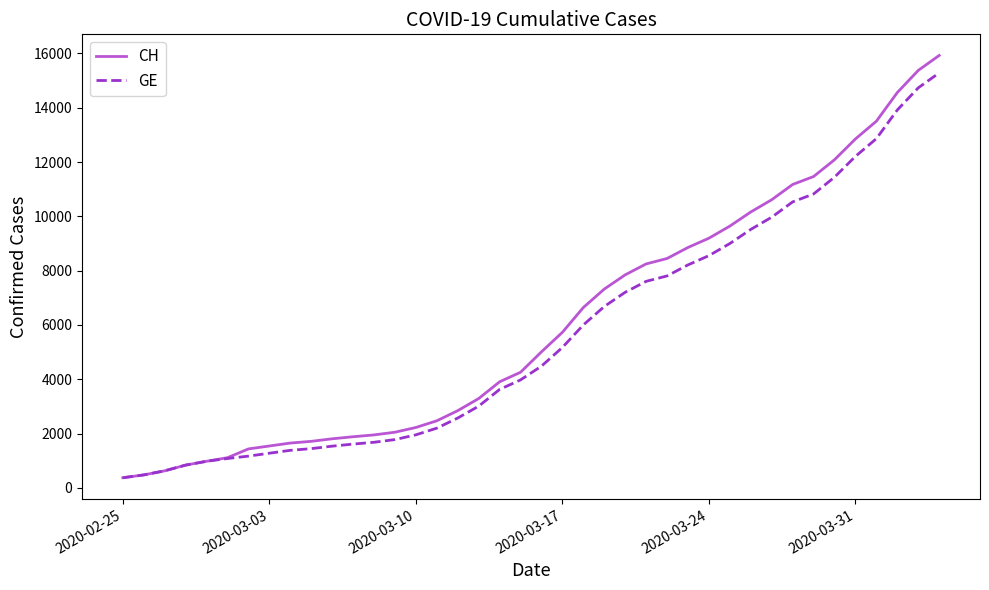

What is the lowest value of the GE series?

375